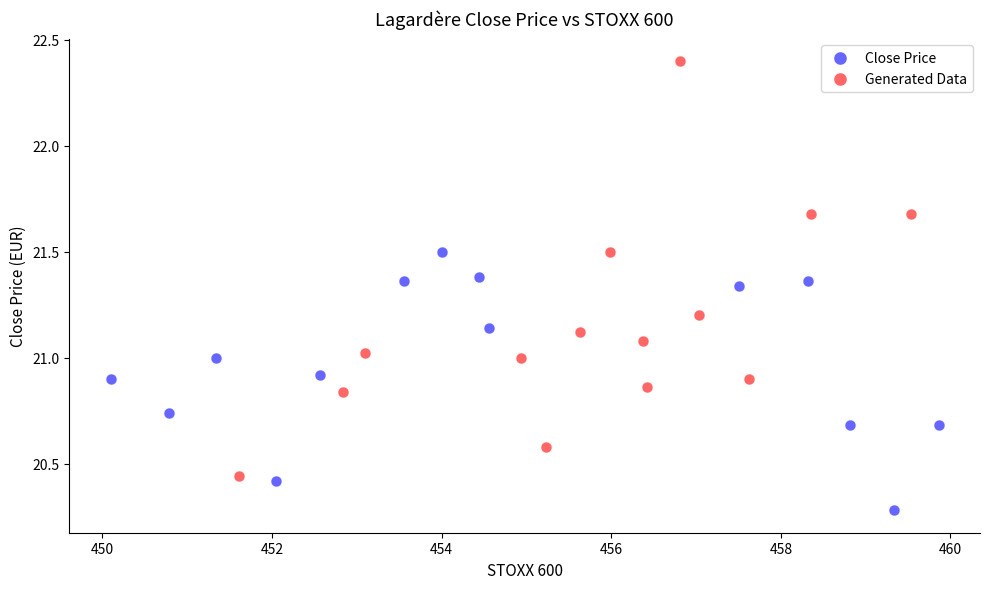

Which series has the largest Y range (max minus min)?

Generated Data